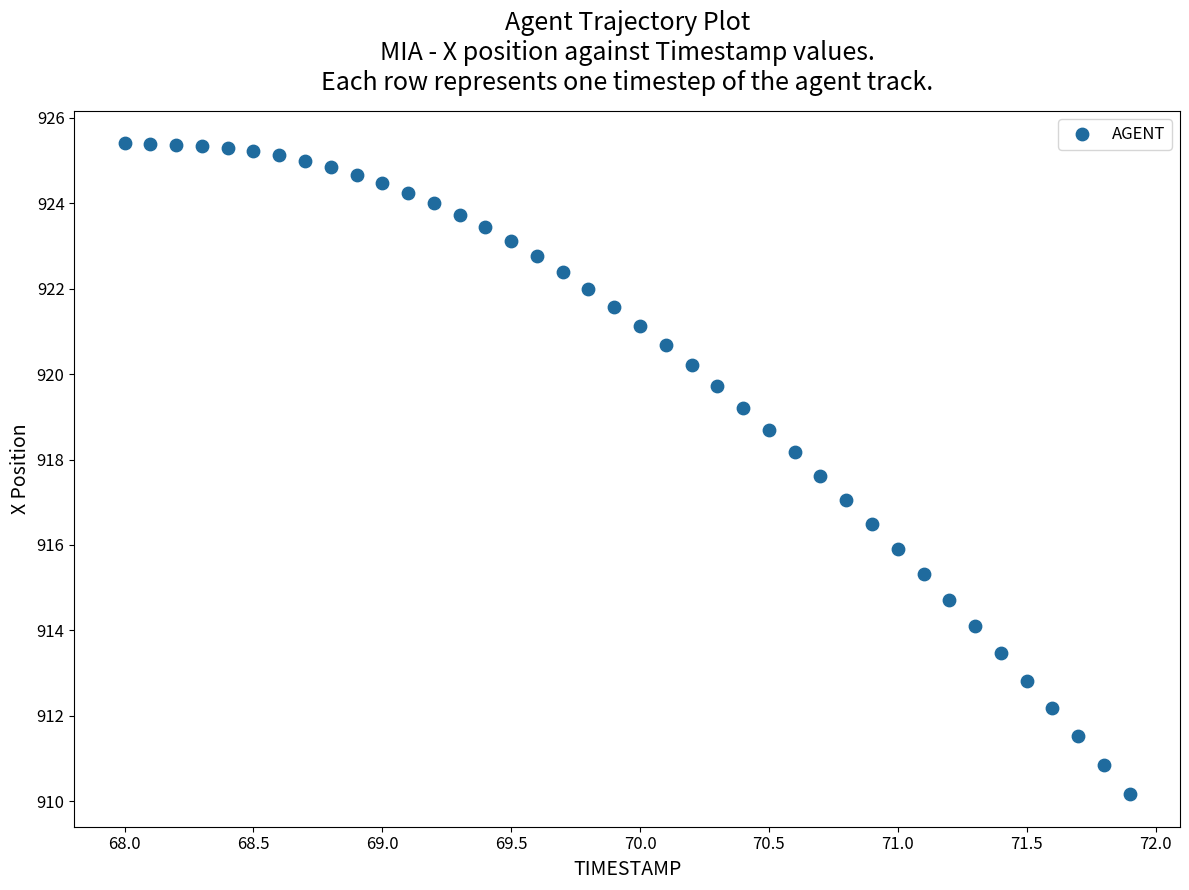

What is the range of X values (max minus min)?

3.9